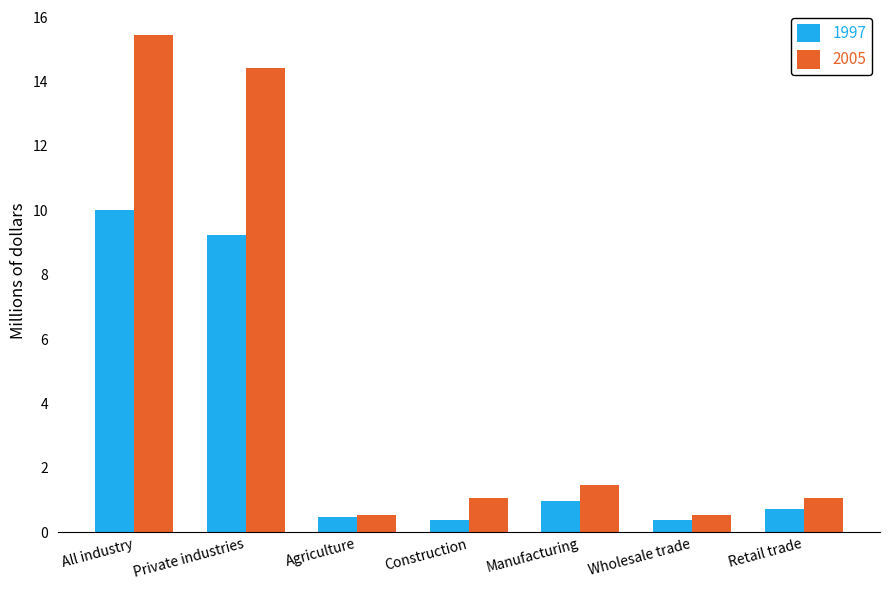

What are all the series names shown in the legend?

1997, 2005